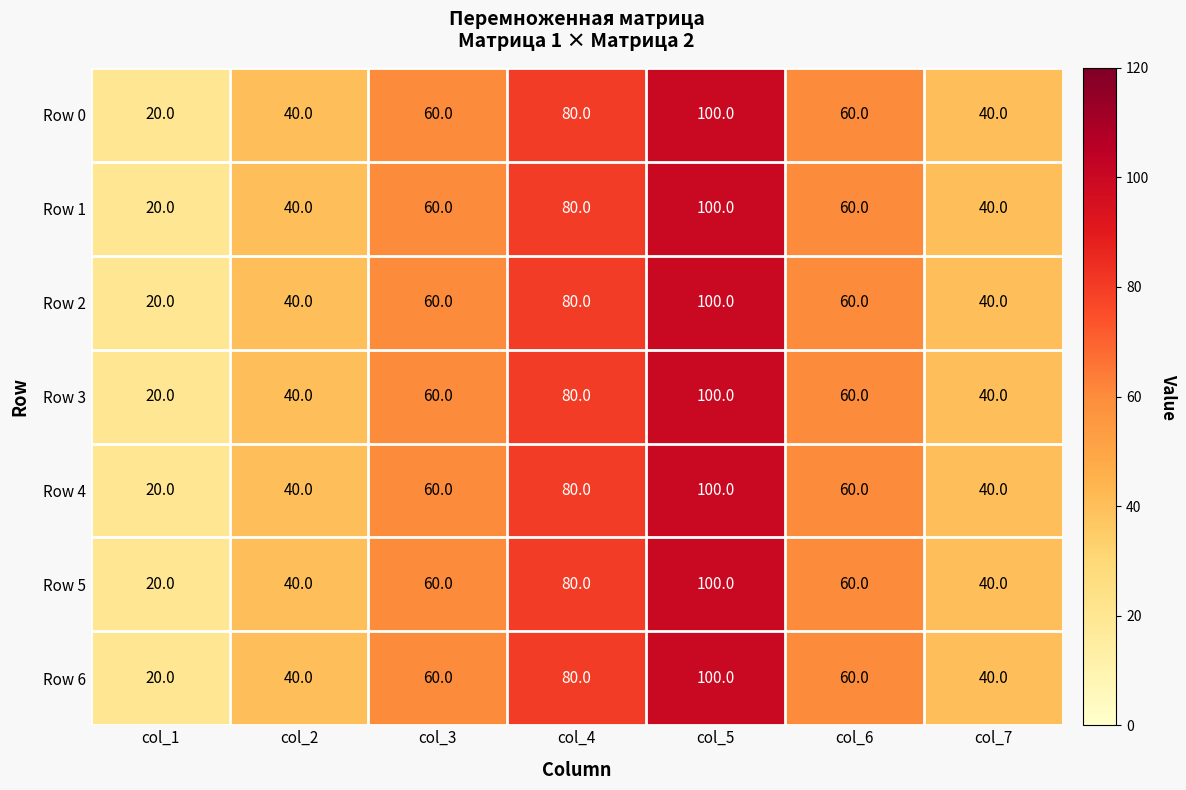

How many categories are shown in the chart?

7